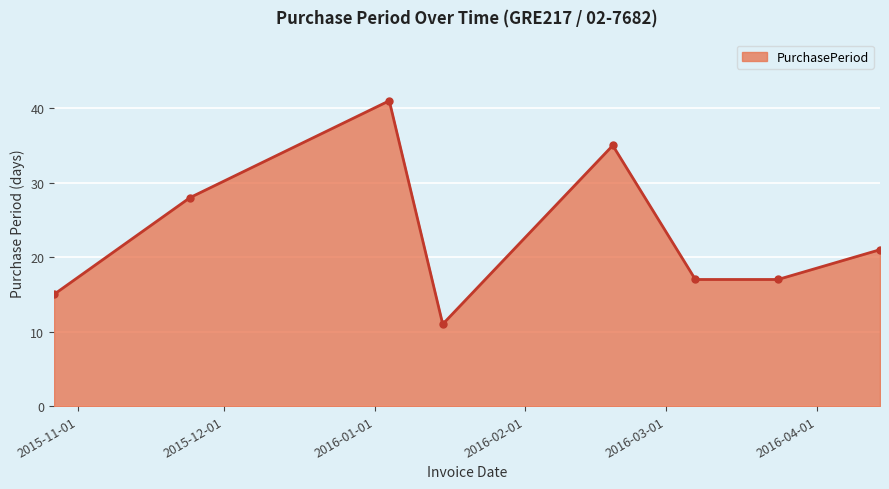

How many interior local peaks (higher than both neighbors) does the data have?

2